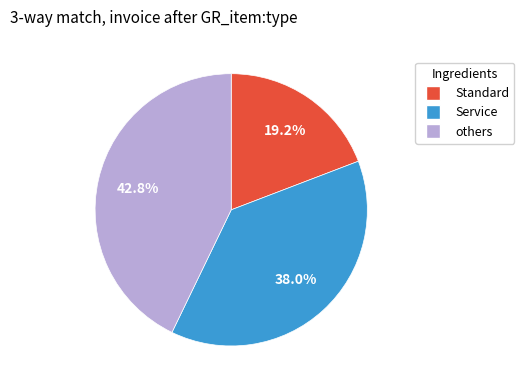

Is there a majority slice in this chart?

No